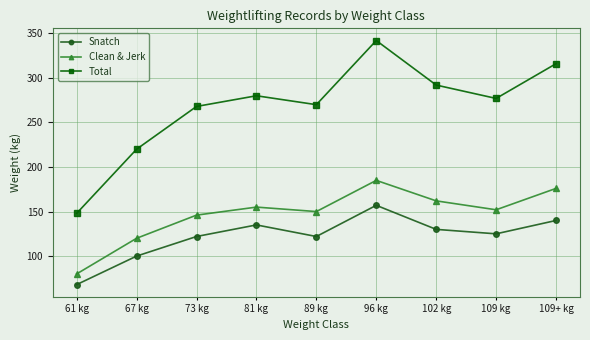

What value does the Clean & Jerk series have at 102 kg, to the nearest 50?

150